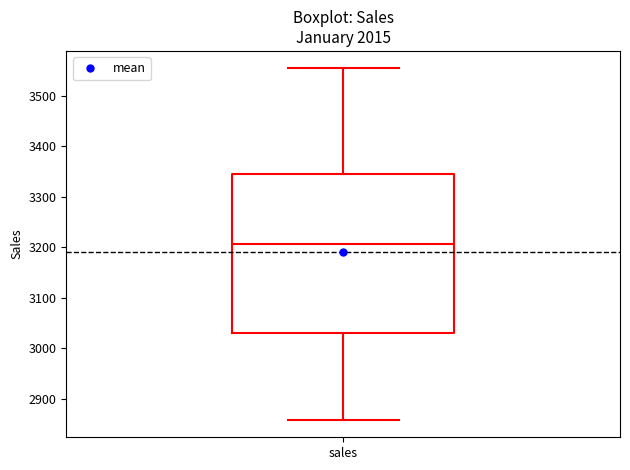

Transcribe this box plot: give where the median line is, the range the box spans, and where the two whiskers end, as read against the y-axis. The values are not printed on the chart, so give them approximately, as read against the axis.

median 3210, box 3030 to 3340, whiskers 2860 to 3550